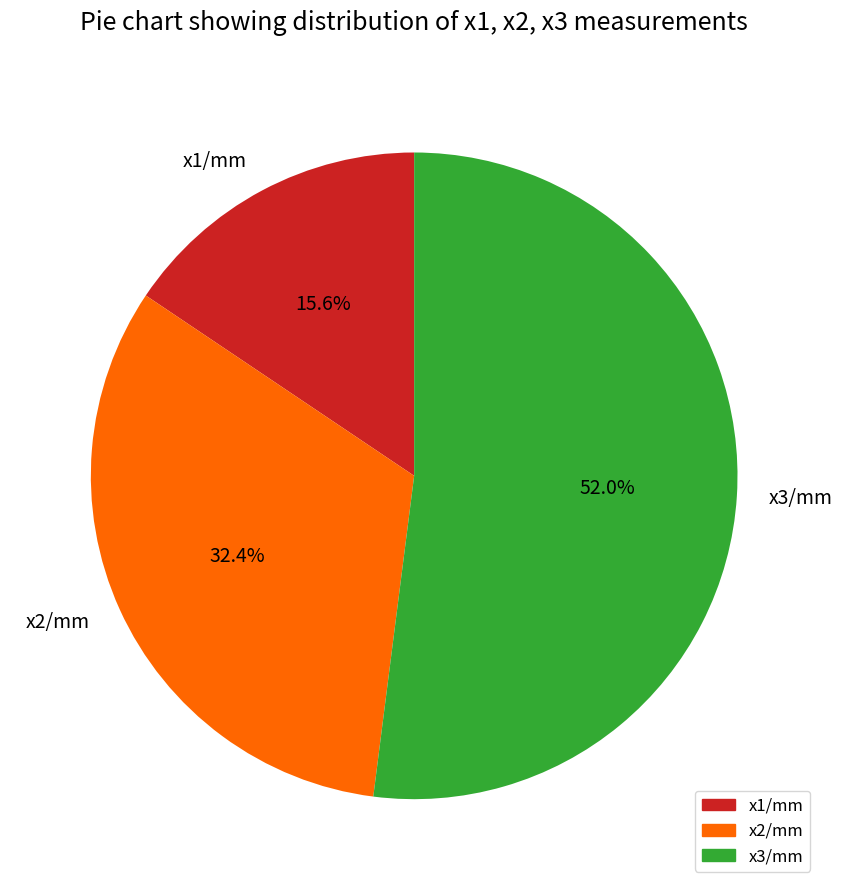

How many segments does this pie chart have?

3